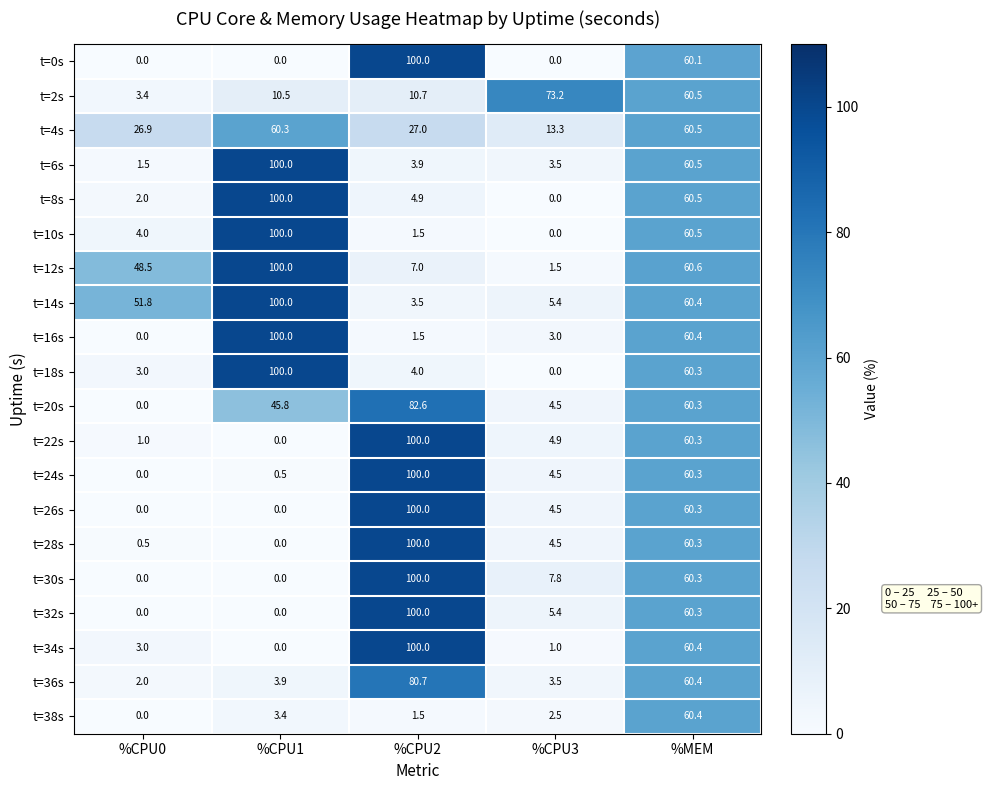

What is the spread (max minus min) of values at %CPU0?

51.8